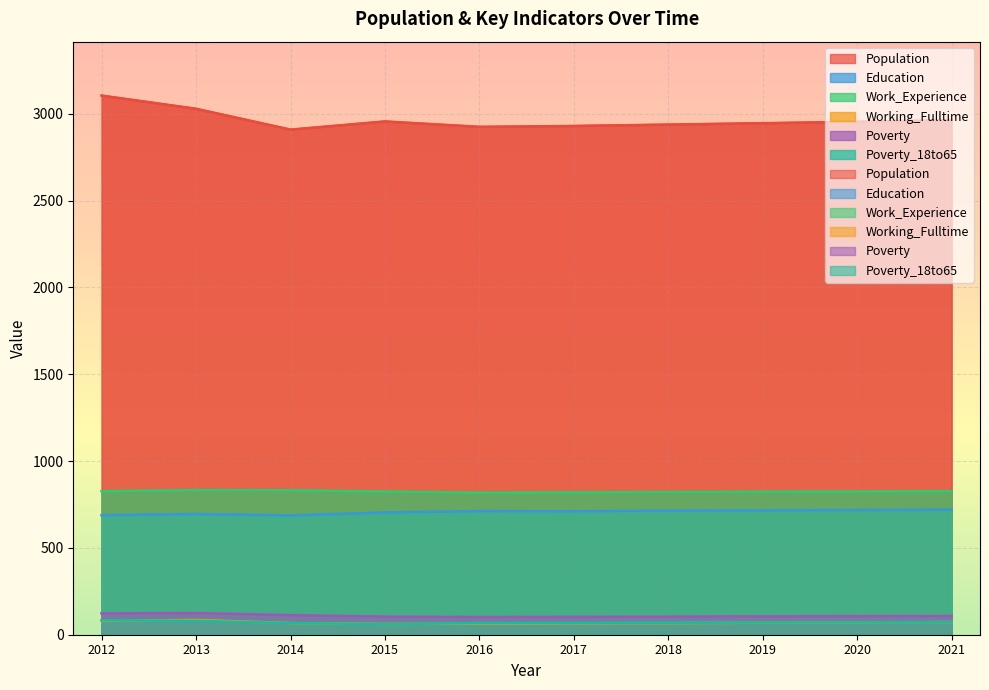

What is the highest value of the Work_Experience series?

833